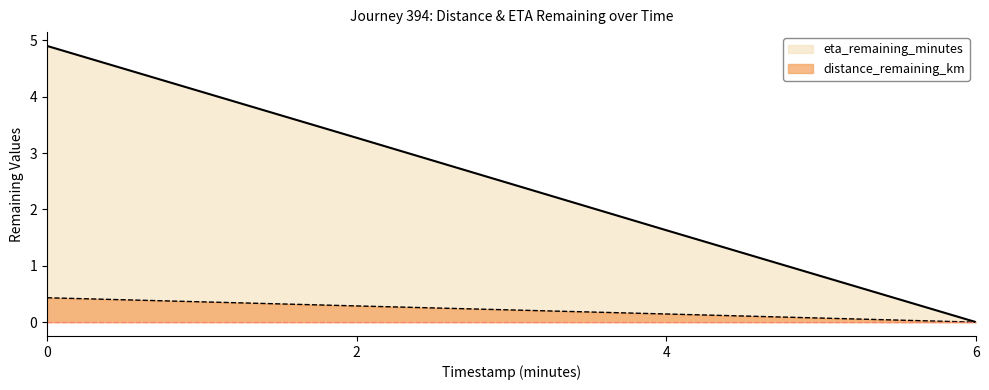

How many data points in eta_remaining_minutes are less than 3?

2